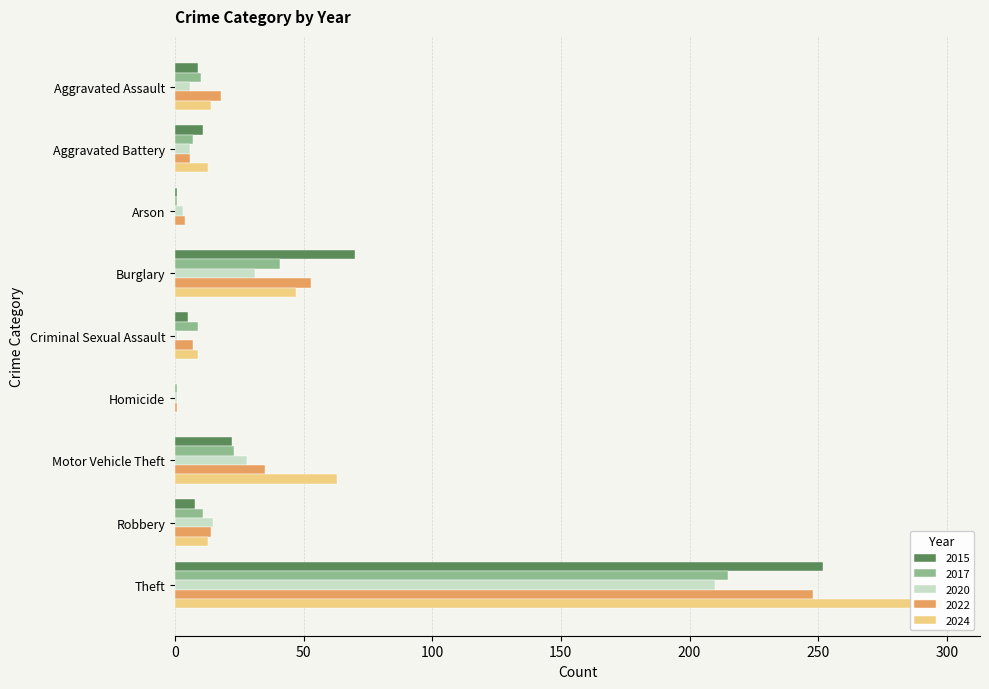

What is the average value of the 2017 series?

35